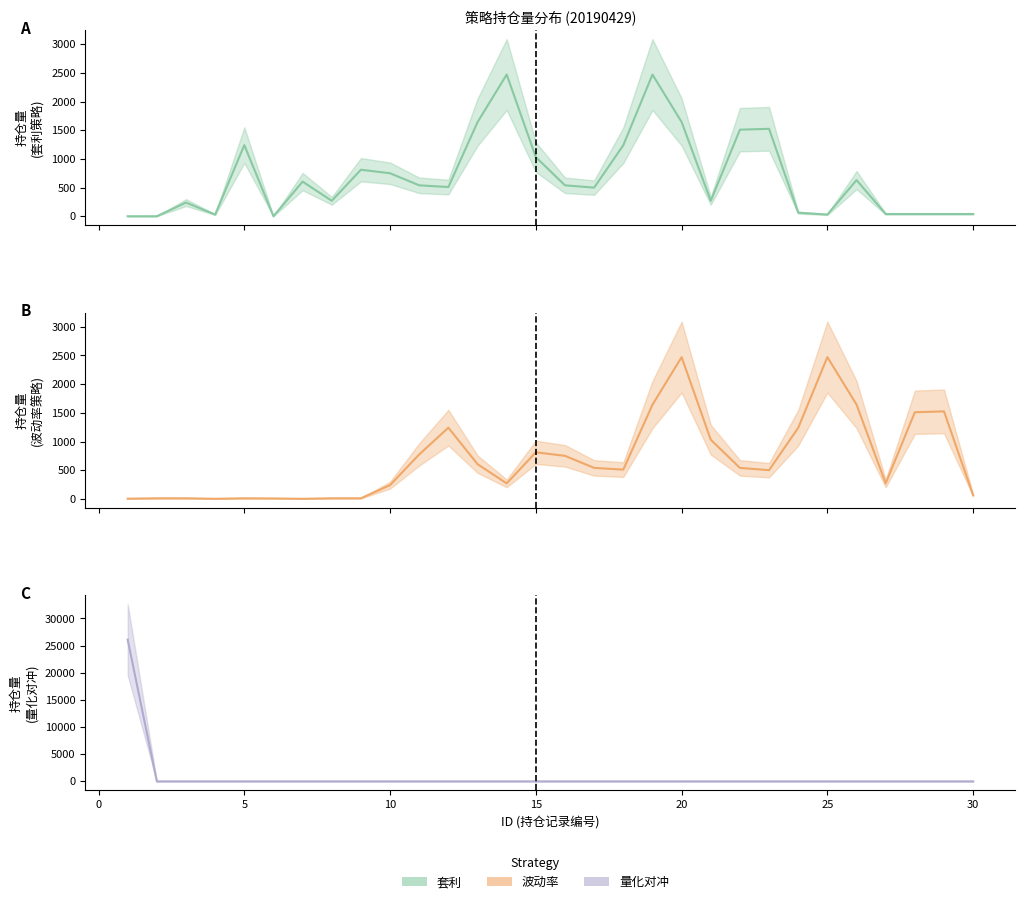

True or false: 持仓量_量化对冲 and 持仓量_波动率 intersect in this chart.

True